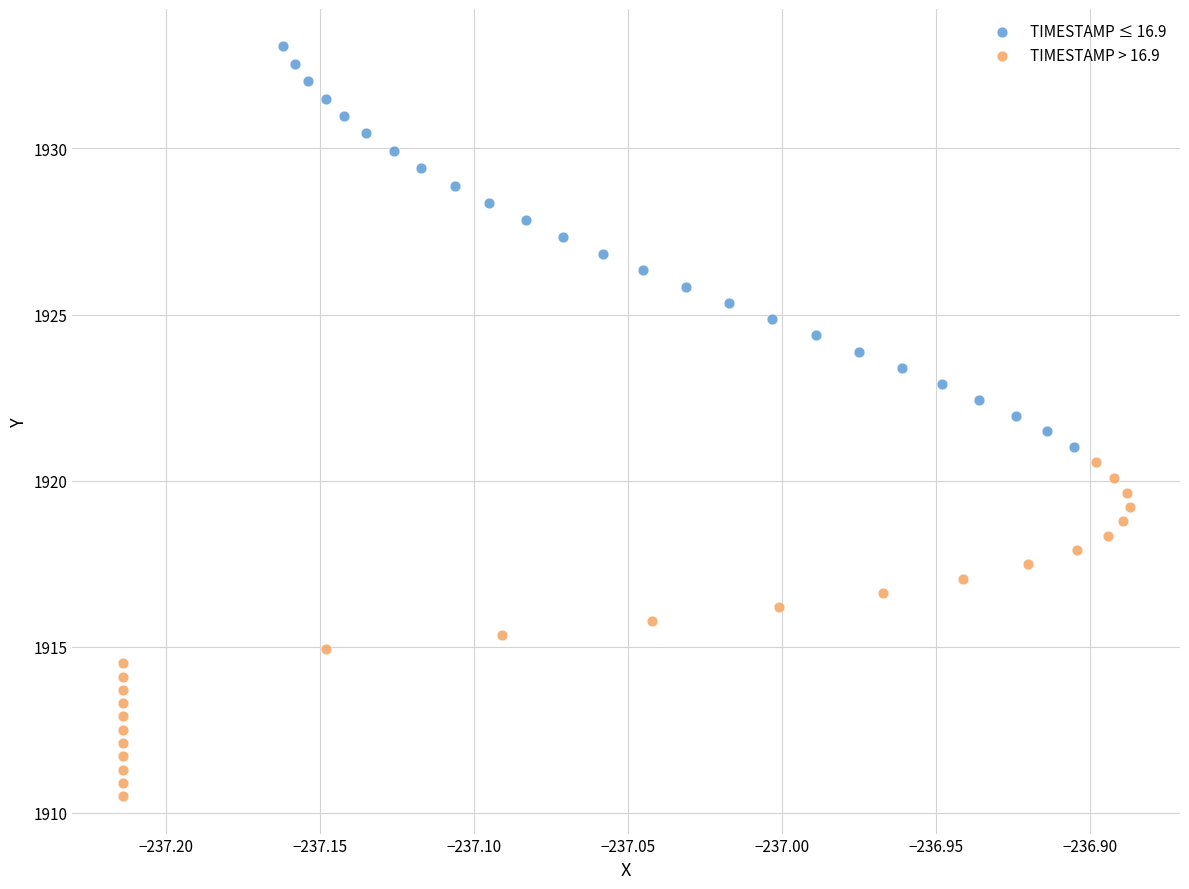

Which series has the largest Y range (max minus min)?

TIMESTAMP ≤ 16.9